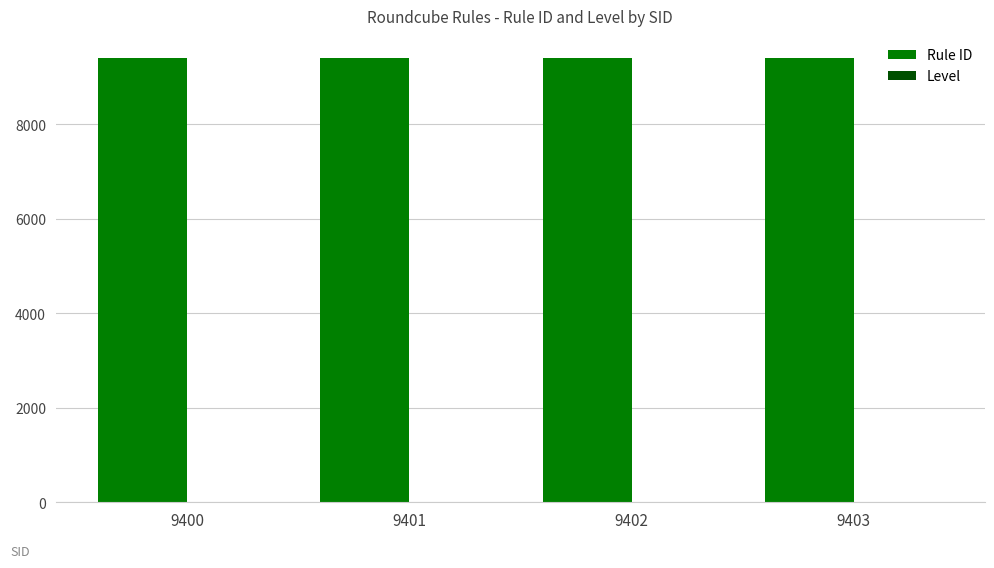

The Rule ID series shows 16816 at 9400. True or false?

False